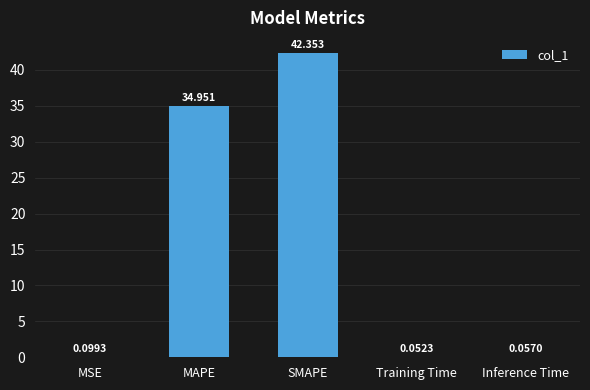

At which label is the value closest to 21?

MAPE